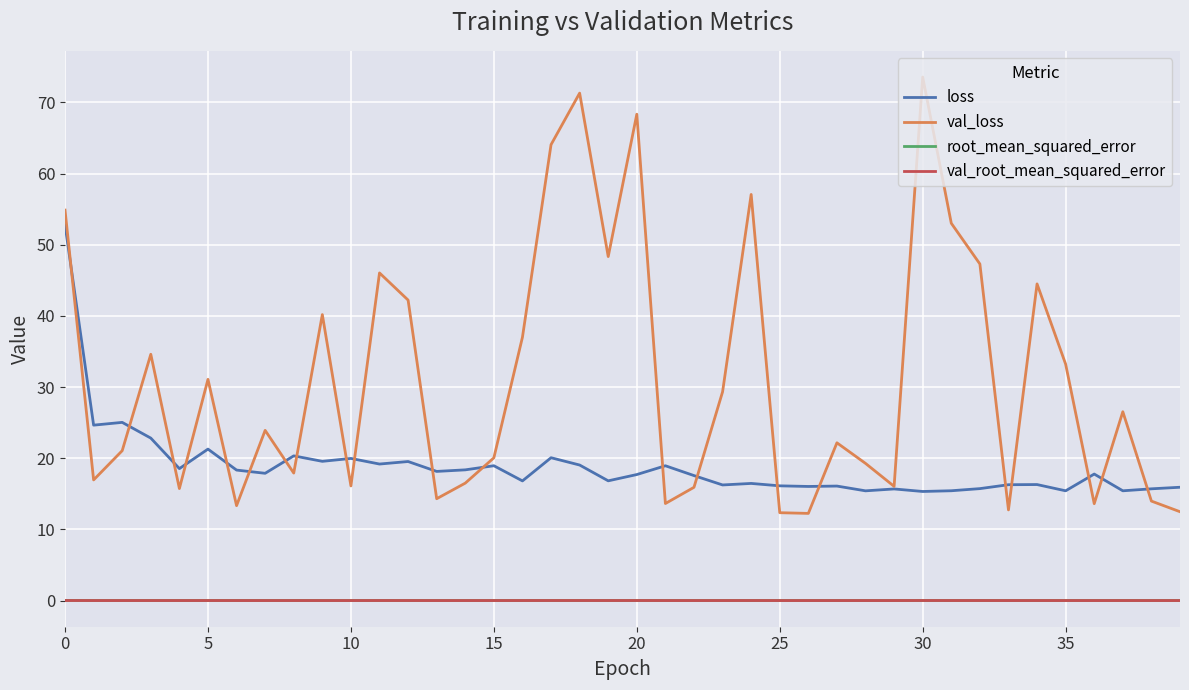

Which series has the largest range (max minus min)?

val_loss